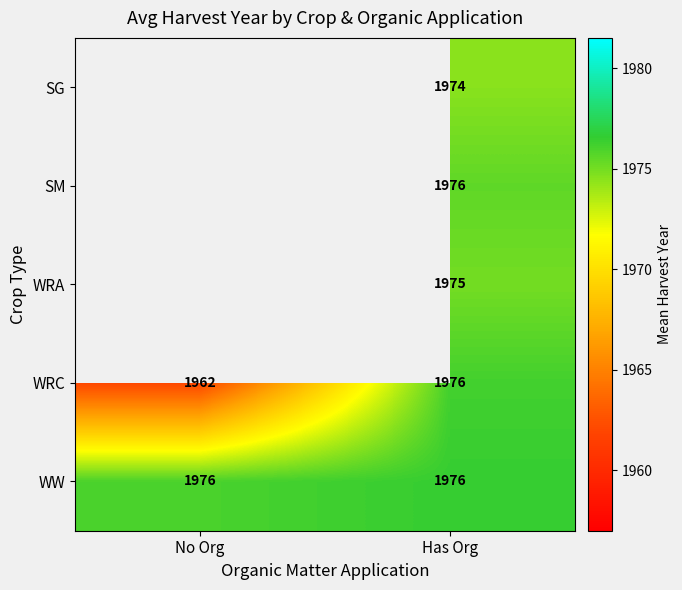

Is it true that WW equals 888.4 at Has Org?

False